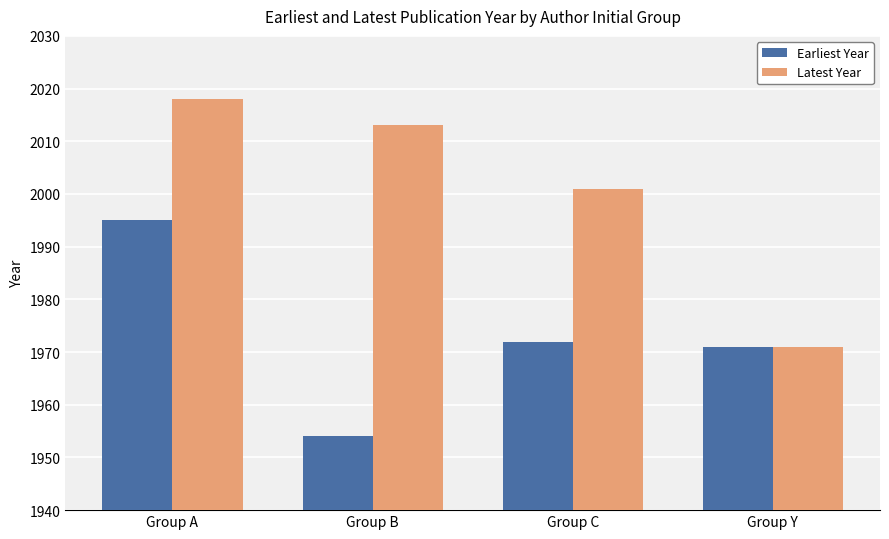

How many bars are there in each group?

2